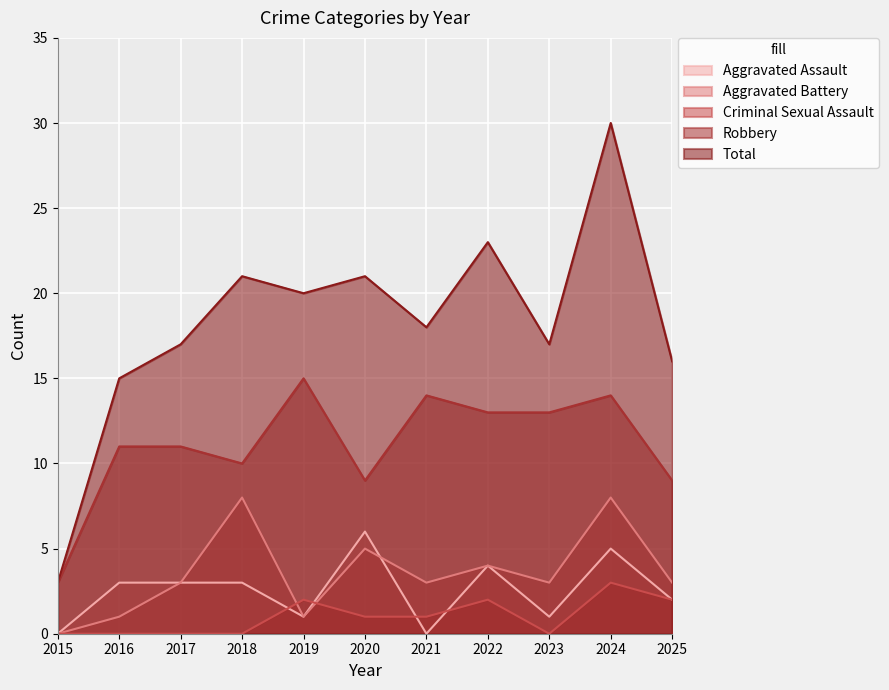

At how many categories does at least one series exceed 24?

1